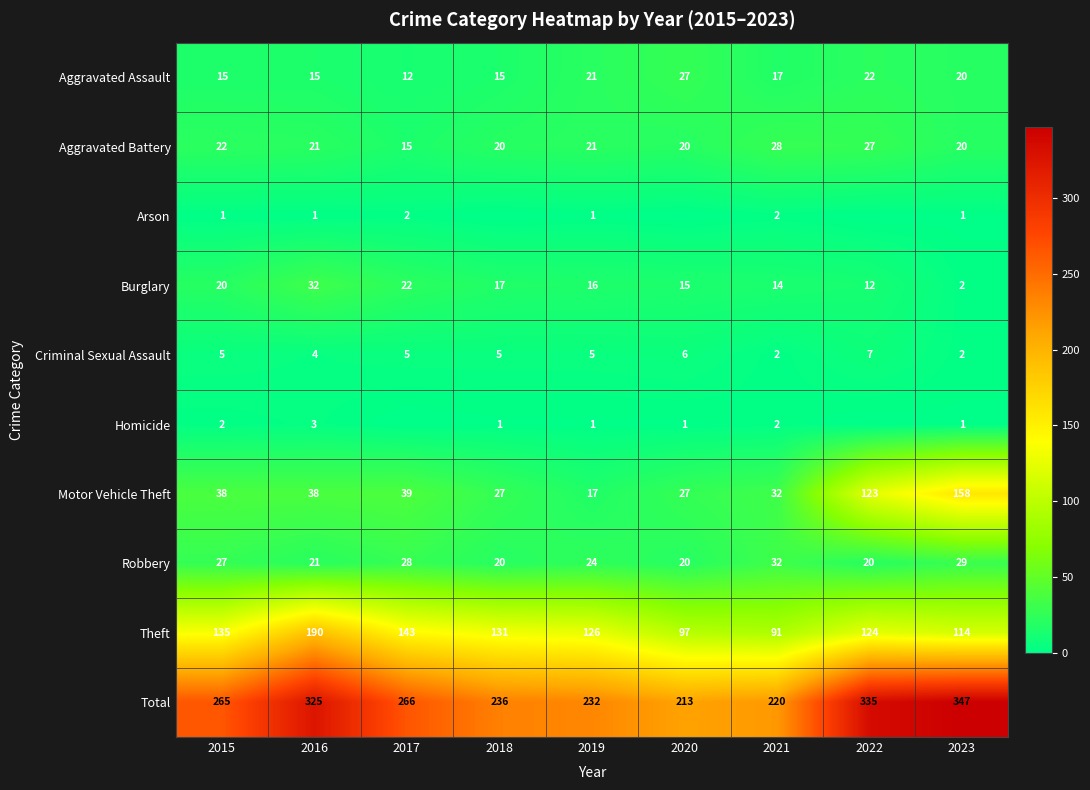

Which label corresponds to the largest value in the chart?

2023